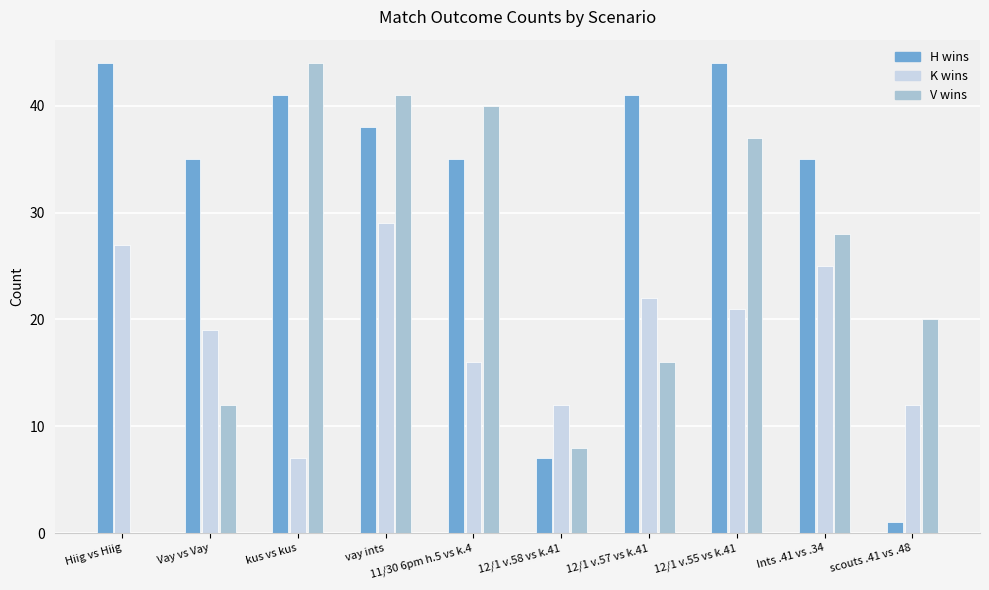

What is the total value across all series at 12/1 v.58 vs k.41?

27